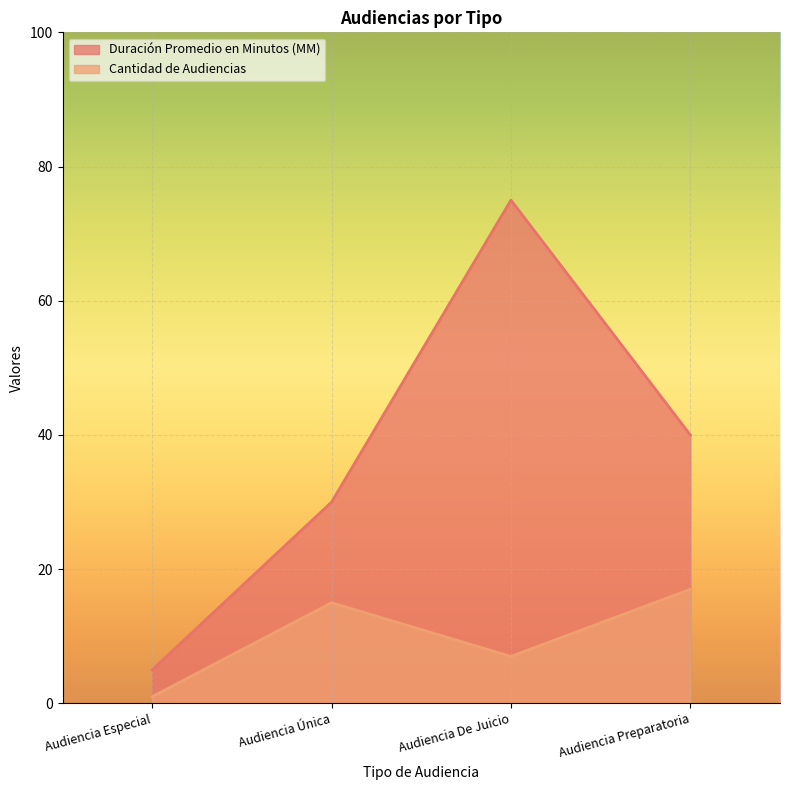

Which category has the lowest value across all series?

Audiencia Especial